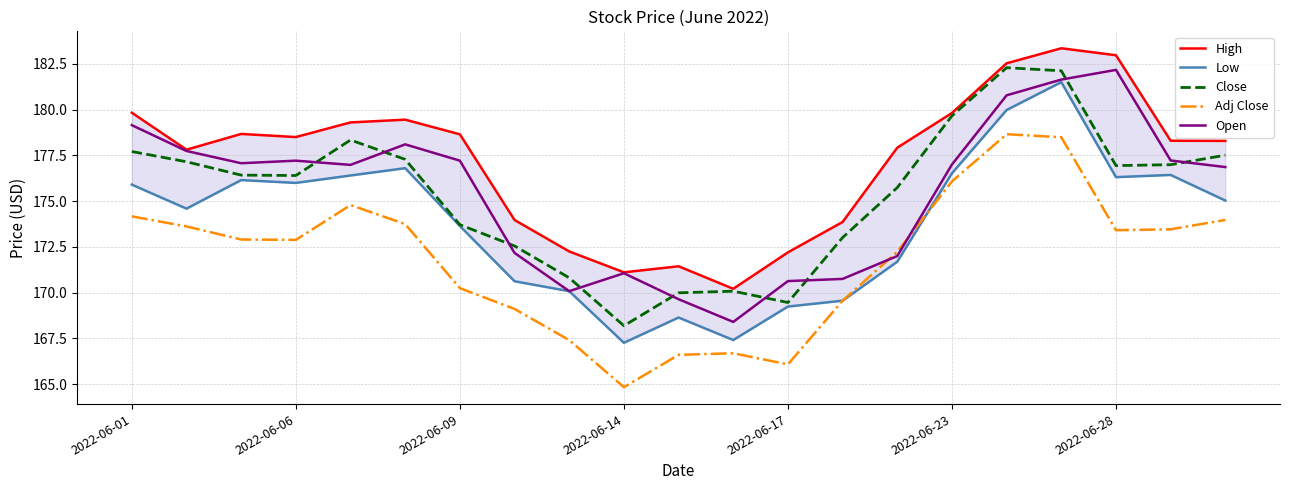

Is the value of Open at 2022-06-06 greater than the value of Adj Close at 2022-06-01?

Yes